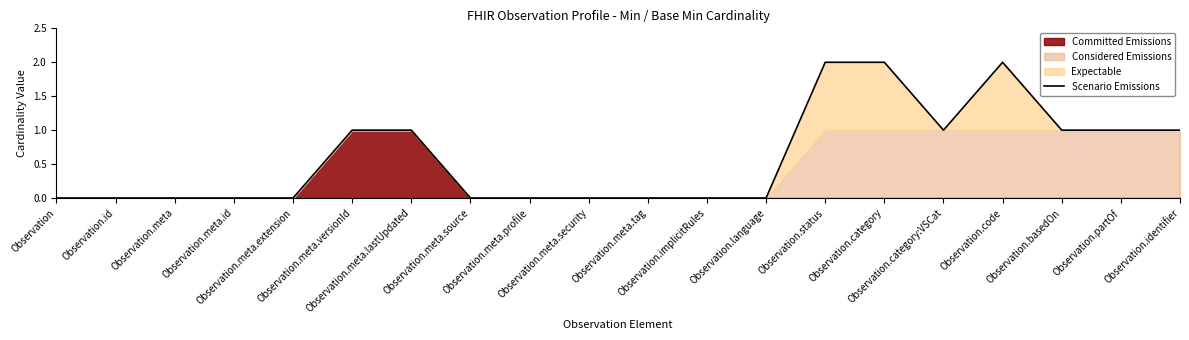

What is the difference between the maximum and minimum values?

2